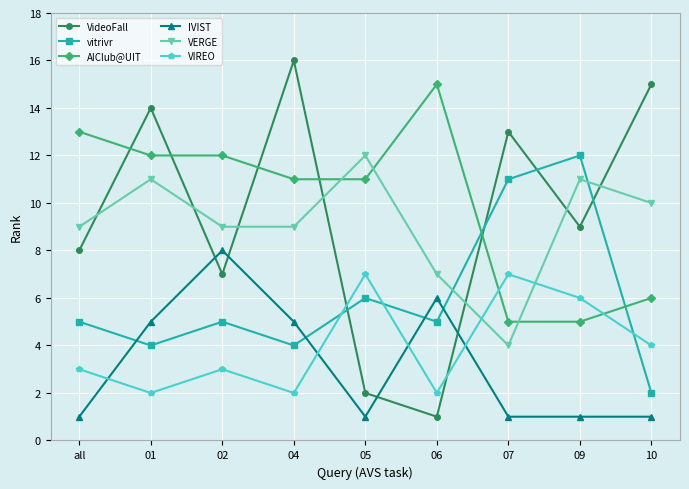

At 01, list the series in order from largest to smallest.

VideoFall, AIClub@UIT, VERGE, IVIST, vitrivr, VIREO